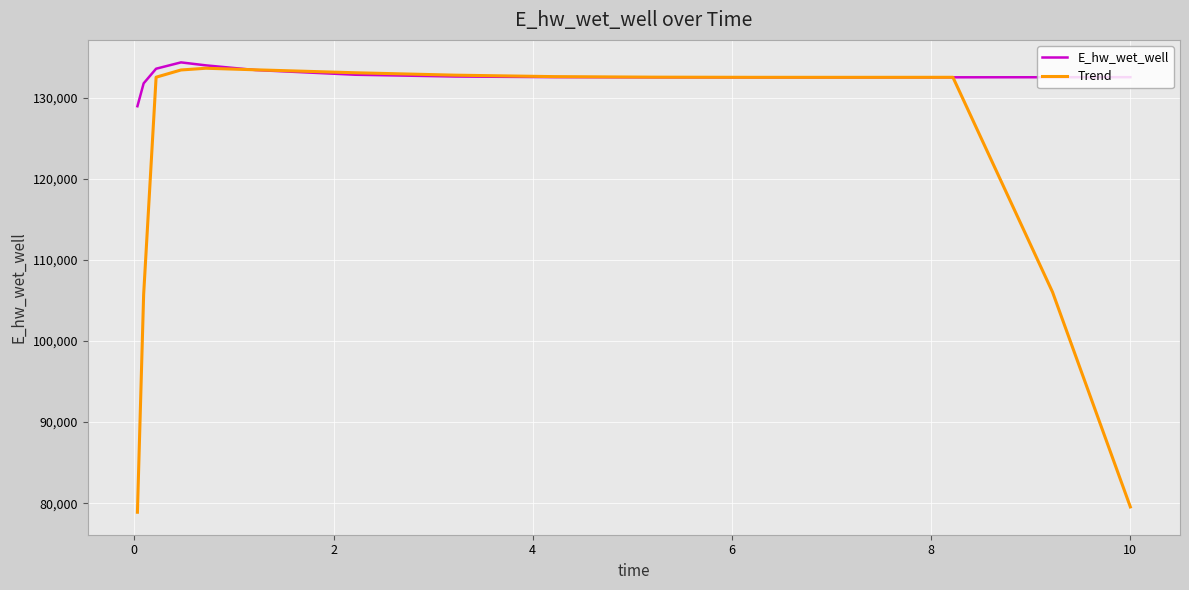

What is the greatest value displayed?

134392.6